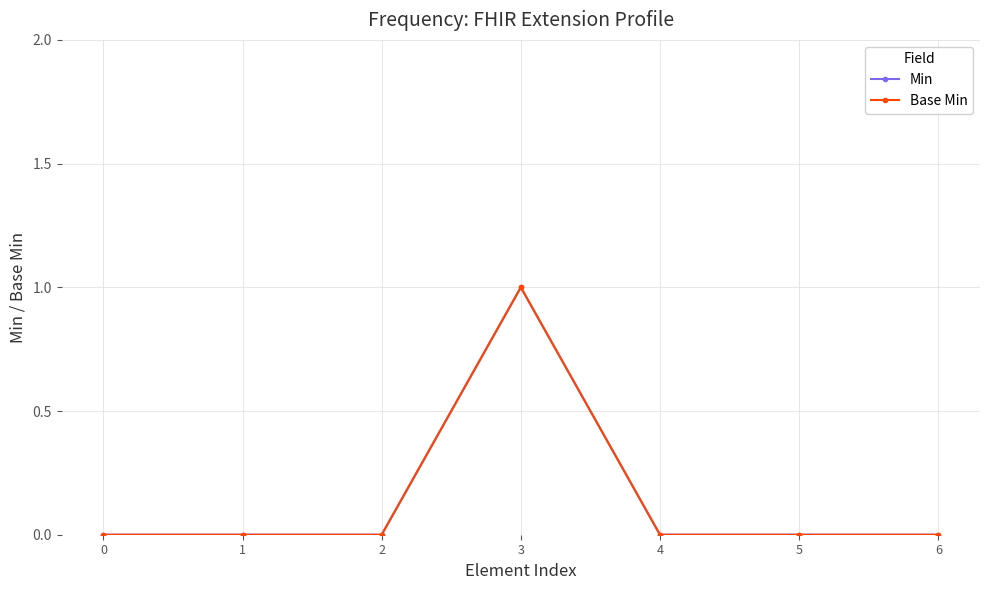

Is this an area chart (filled region under the line)?

No